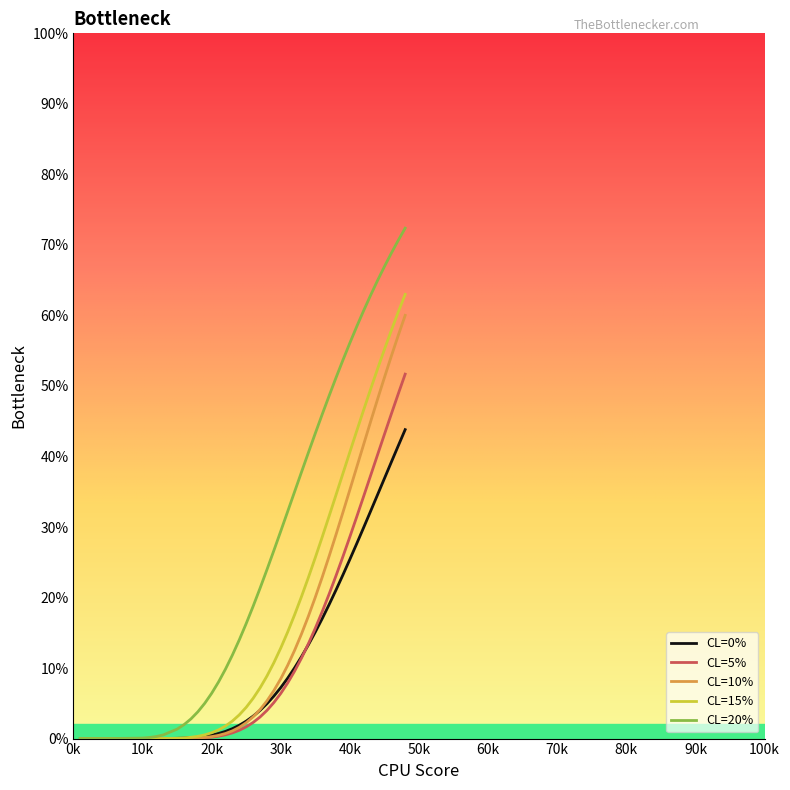

At which label is CL=10% closest to 0?

0k